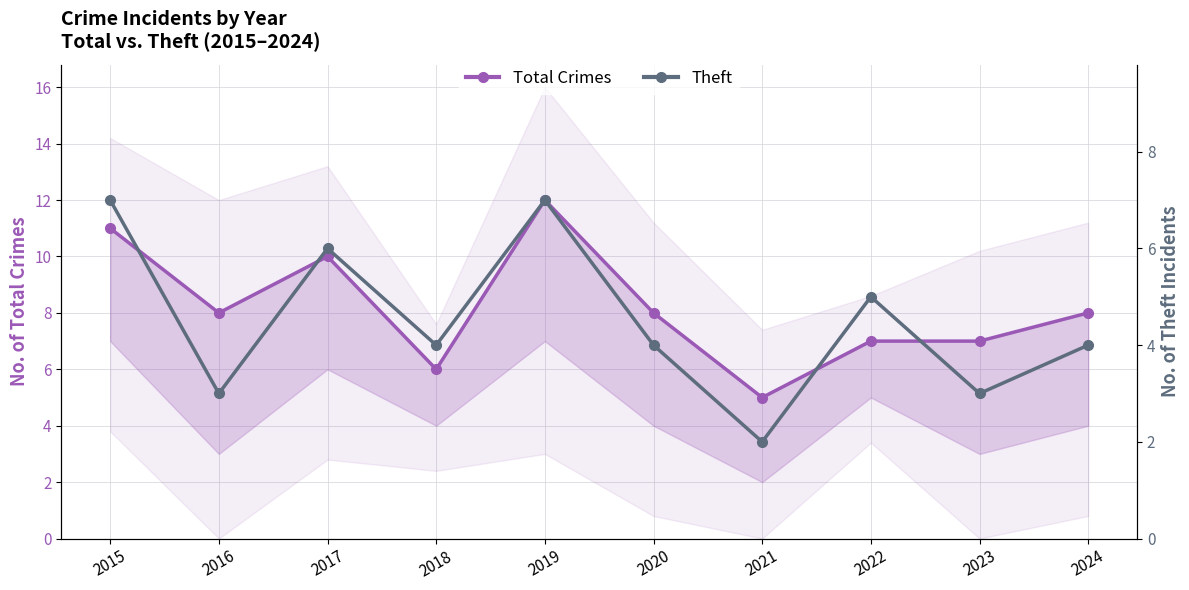

How many values in the Total Crimes series are below 8?

4